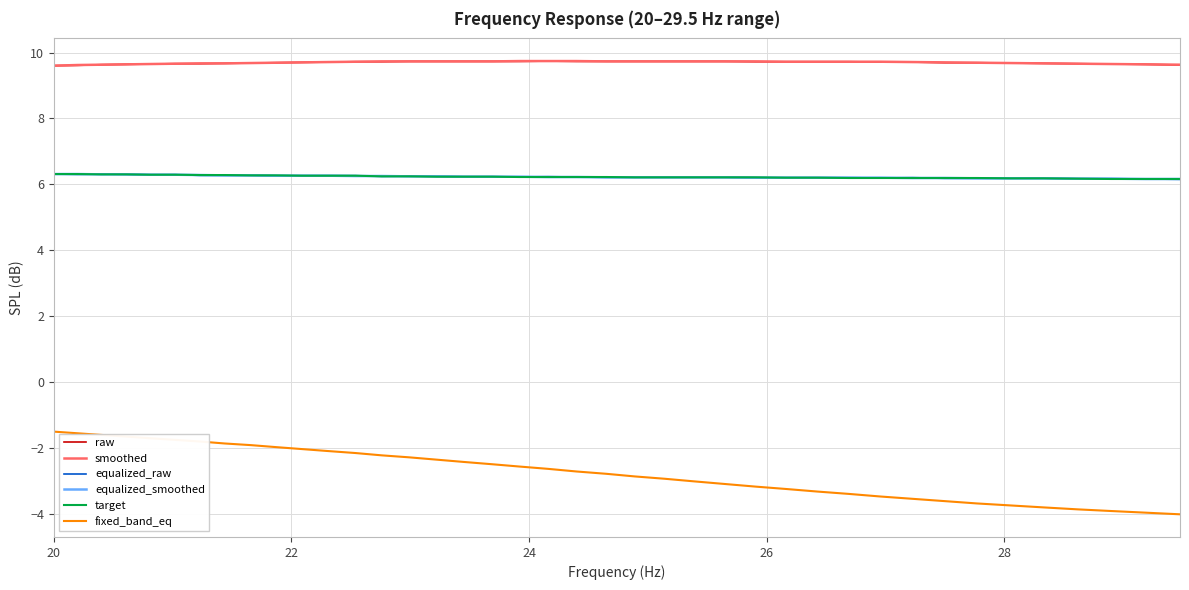

True or false: fixed_band_eq and raw cross at least once.

False